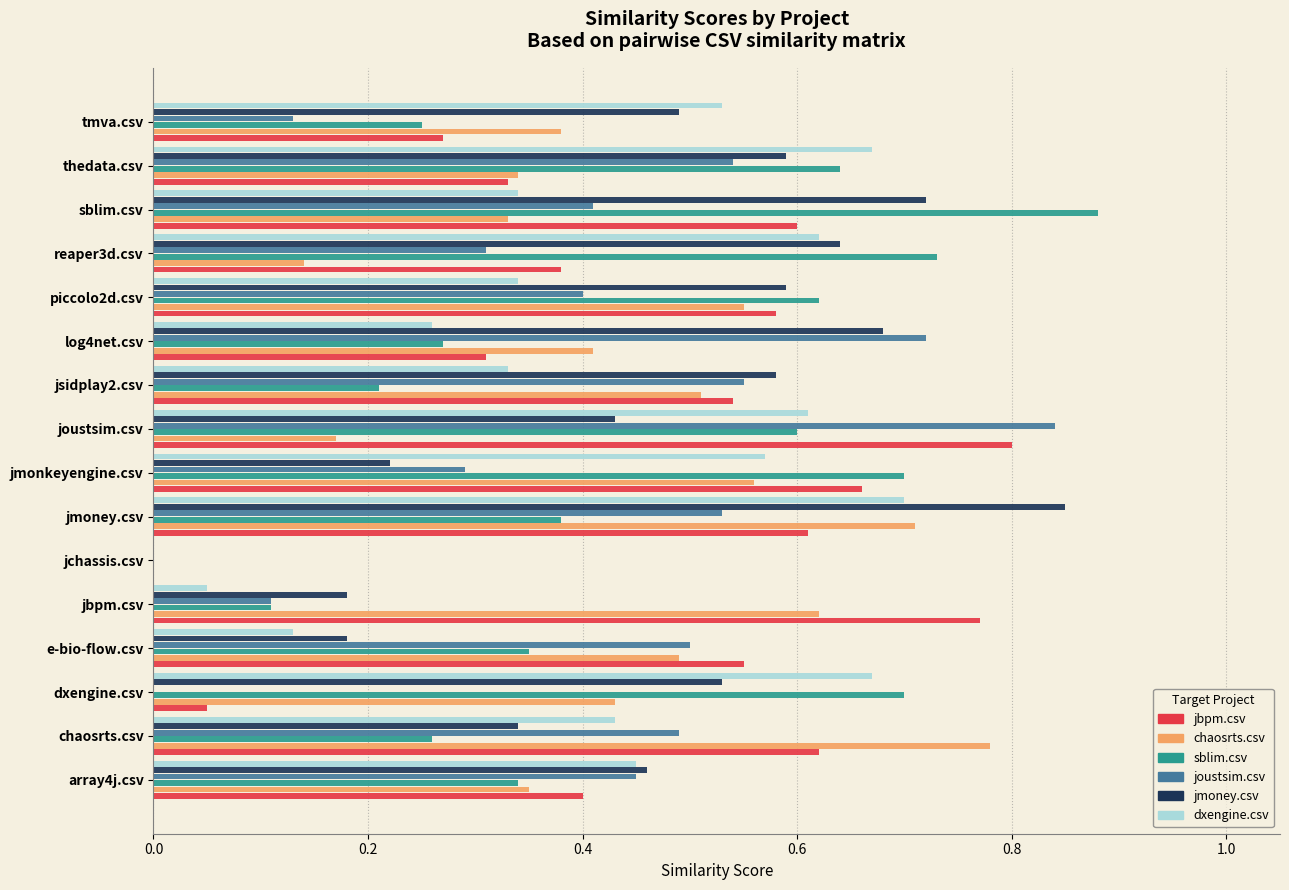

True or false: sblim.csv has a value of 0.4 at tmva.csv.

False